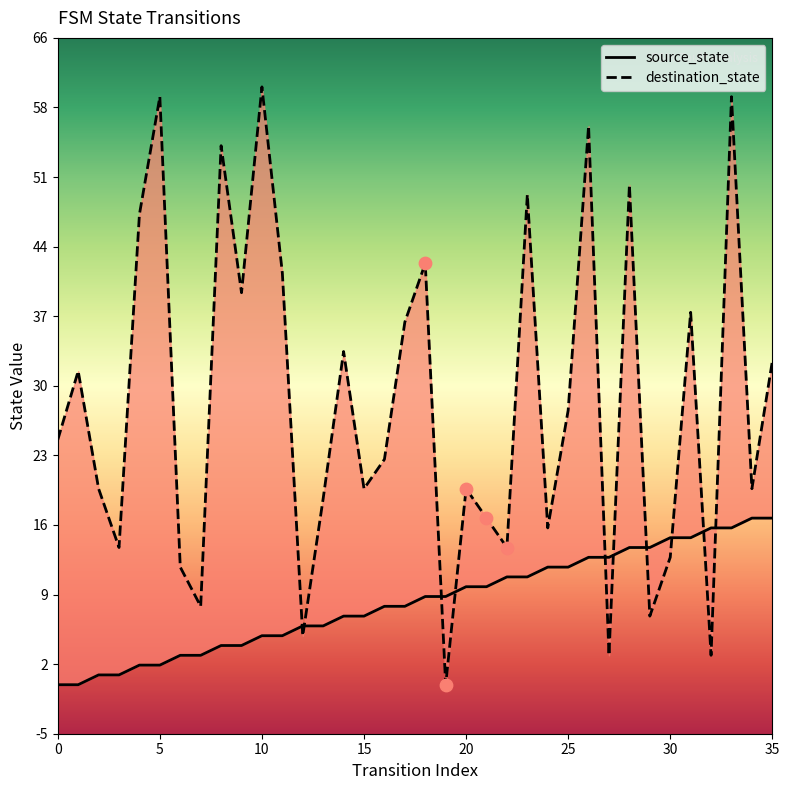

Is the value of source_state at 26 greater than the value of destination_state at 7?

Yes